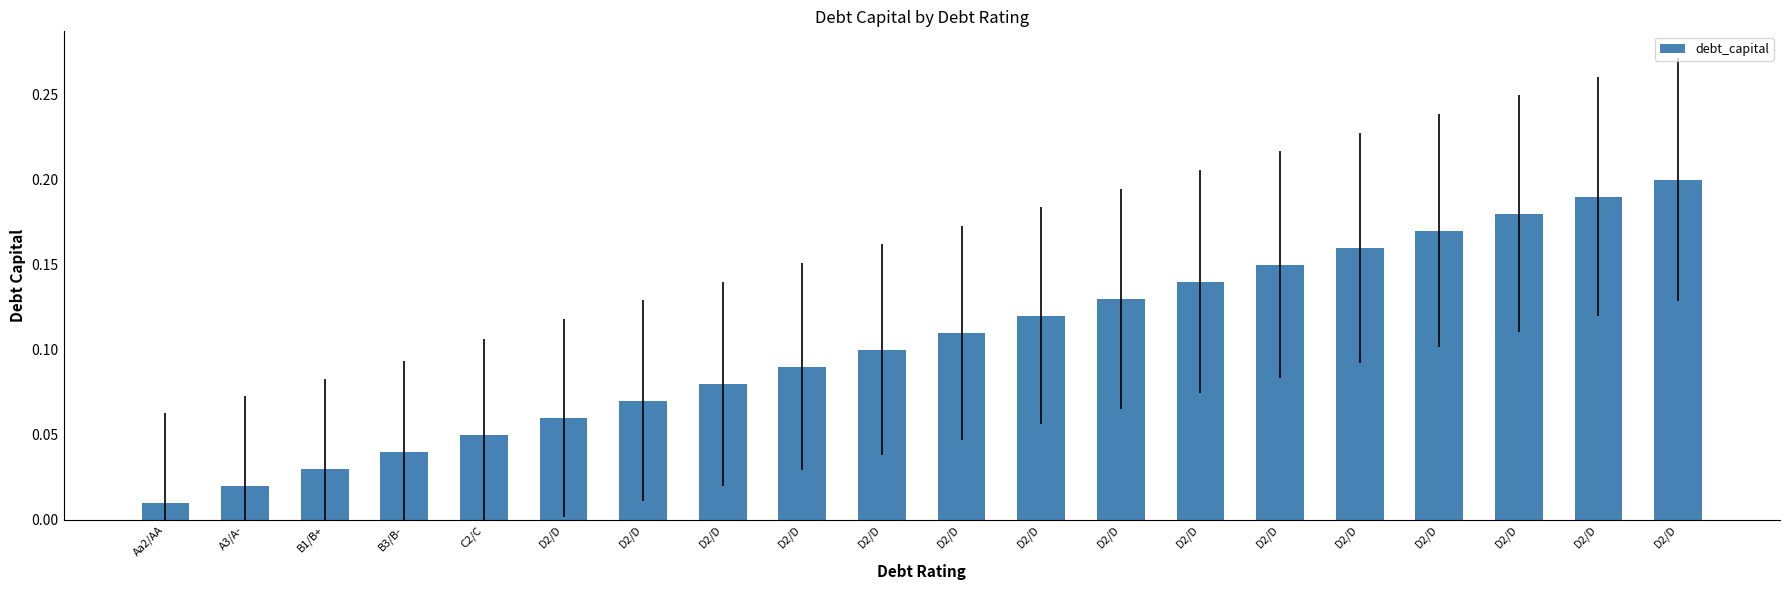

Are the bars horizontal?

No